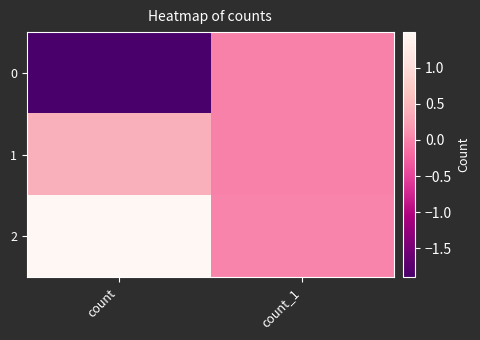

Rank the series by their average value, from lowest to highest.

0, 1, 2